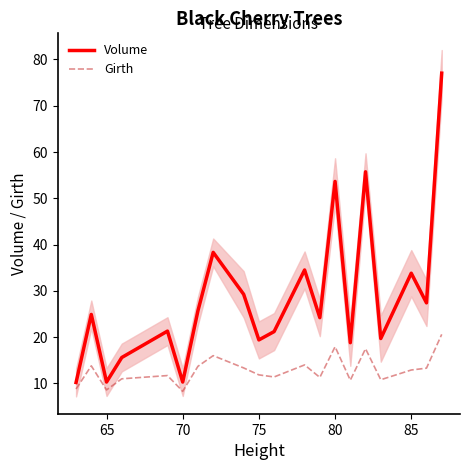

Reading right to left, what are all the values shown in this chart?

Volume: 77.0	27.4	33.8	19.7	55.7	18.8	53.6	24.2	34.5	21.2	19.4	29.2	38.3	25.7	10.3	21.3	15.6	10.3	24.9	10.2
Girth: 20.6	13.3	12.9	10.8	17.5	10.7	17.9	11.3	14.0	11.4	11.8	13.3	16.0	13.7	8.3	11.7	11.0	8.6	13.8	8.8